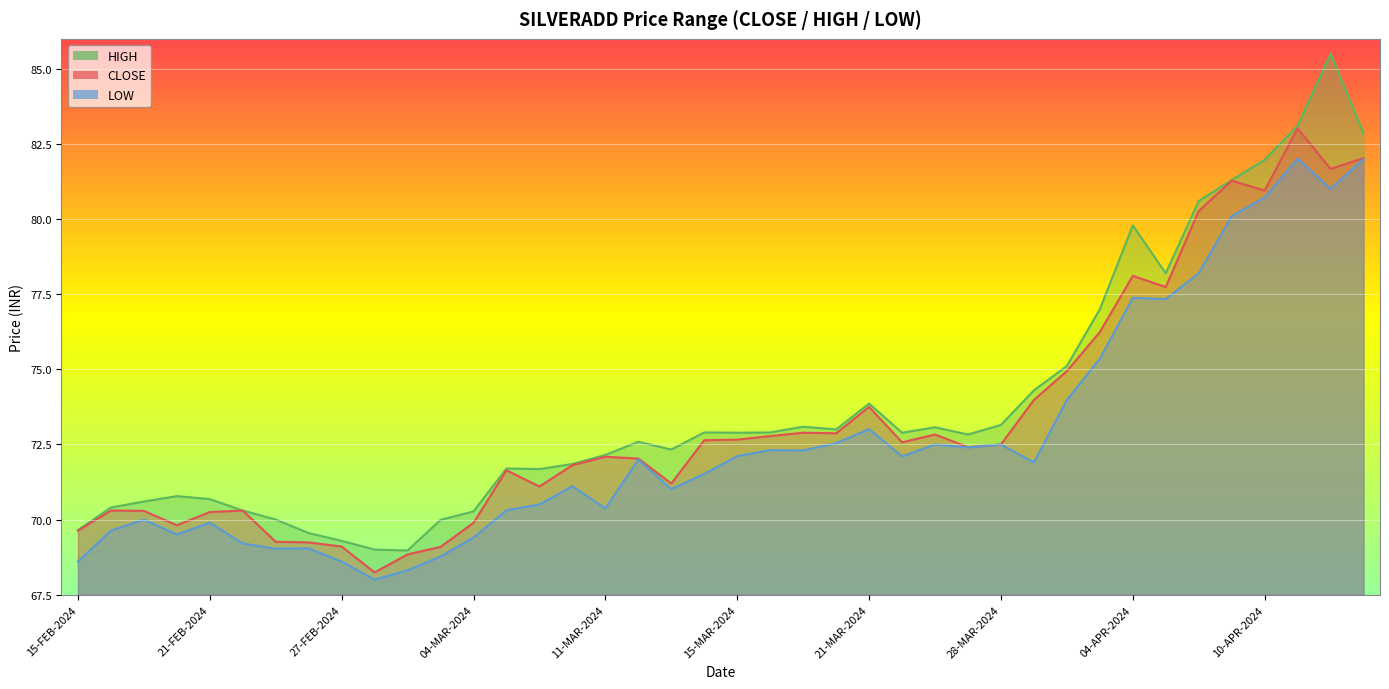

True or false: CLOSE and LOW cross at least once.

False